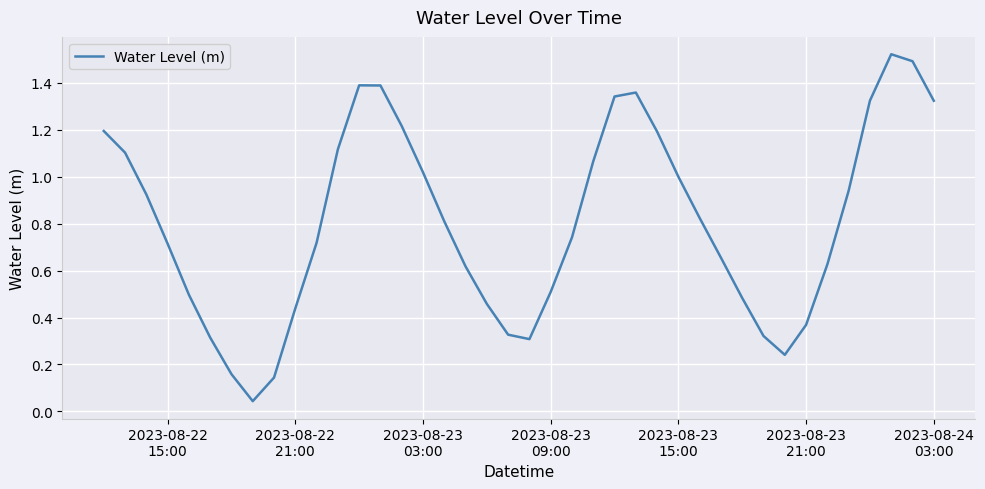

Does the chart have visible grid lines?

Yes